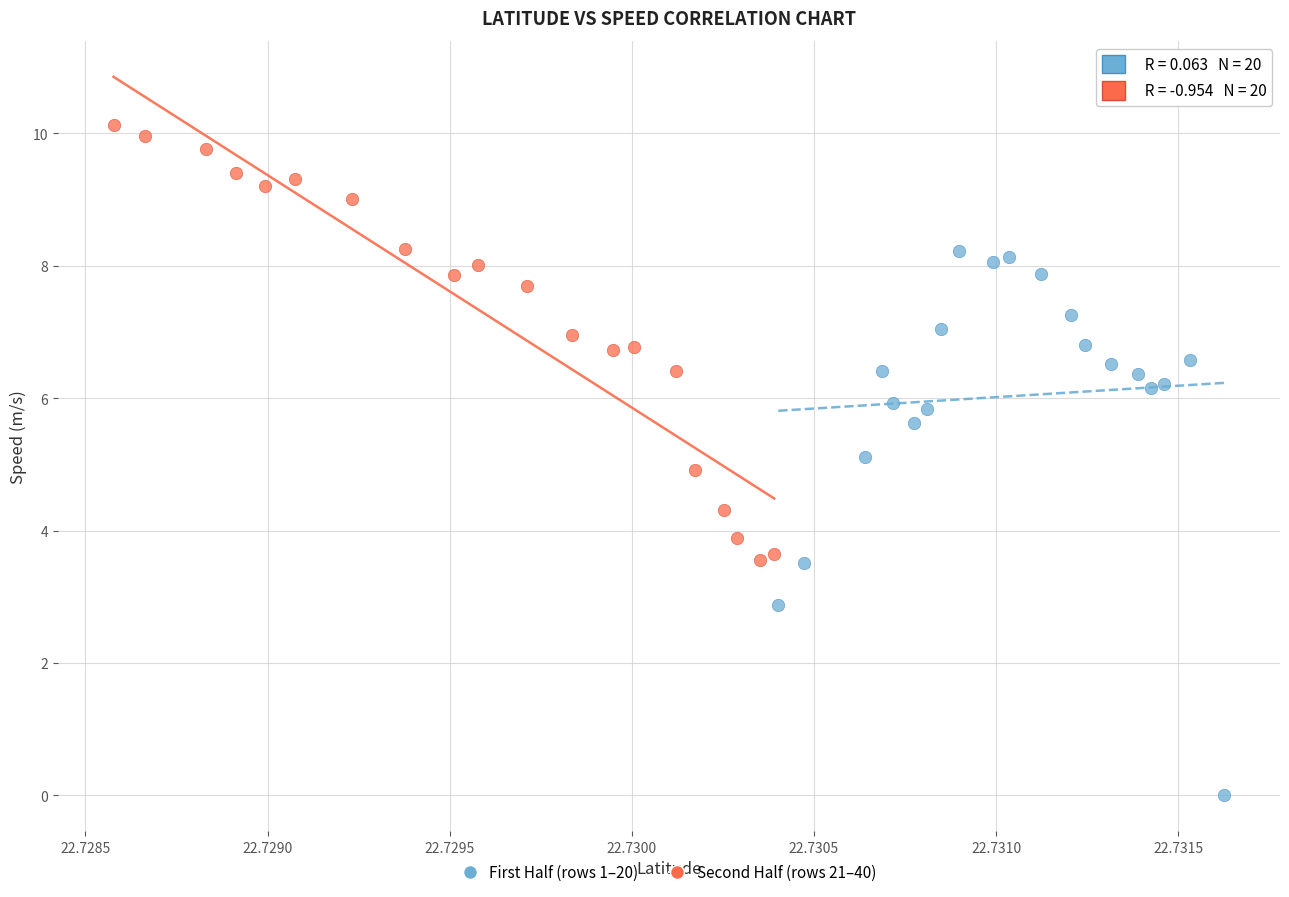

Which series has the largest Y range (max minus min)?

First Half (rows 1–20)